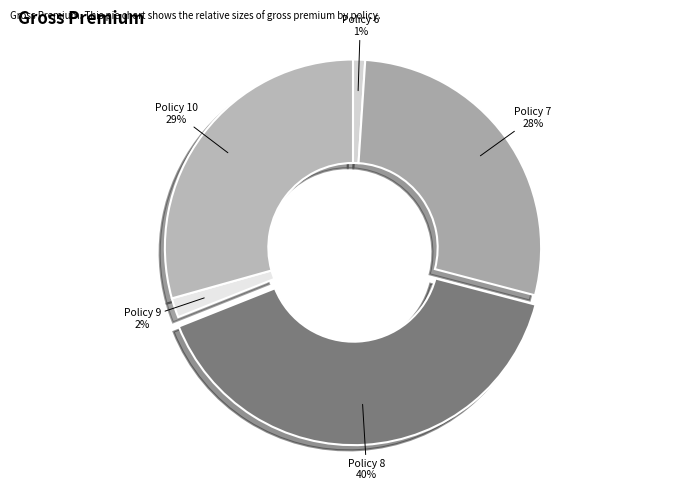

How many slices are in this pie chart?

5